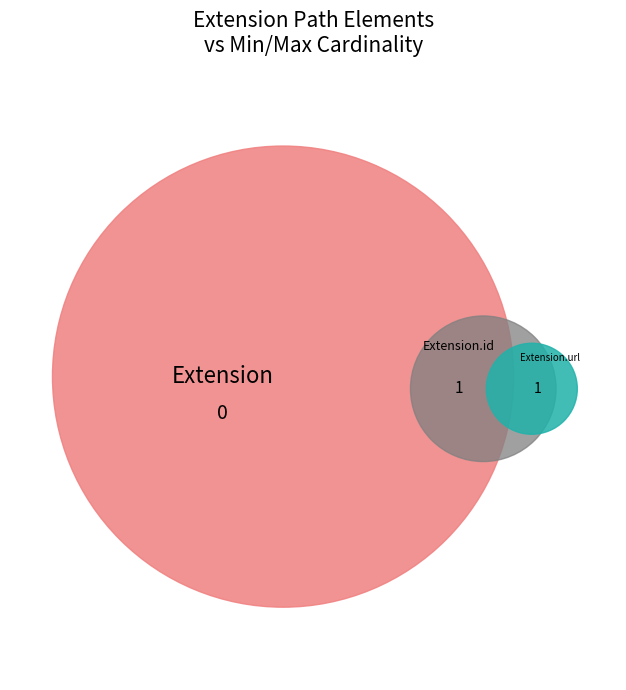

Does Extension.id represent more than half of the total?

No